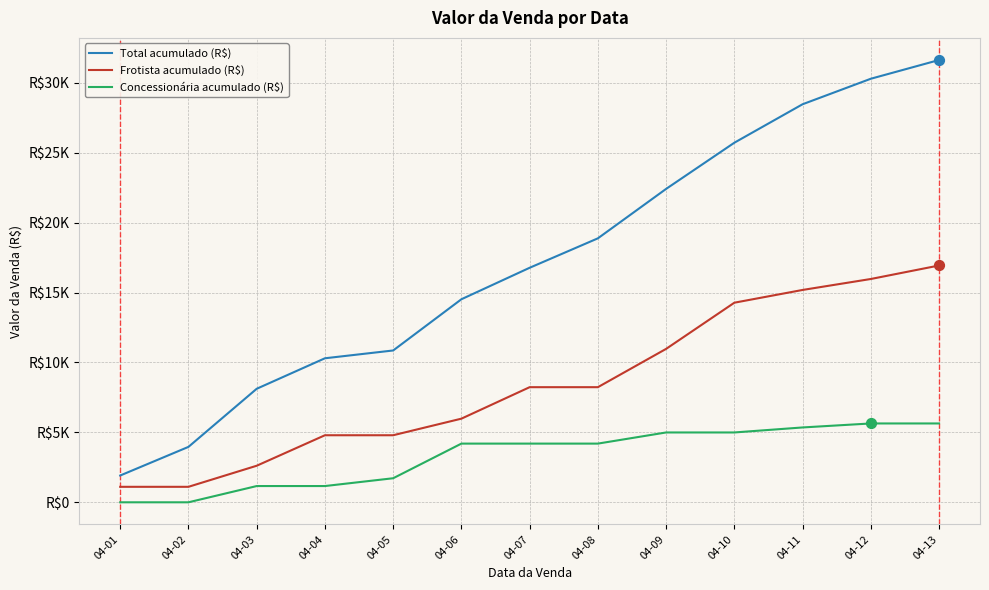

What are all the series names shown in the legend?

Total acumulado (R$), Frotista acumulado (R$), Concessionária acumulado (R$)